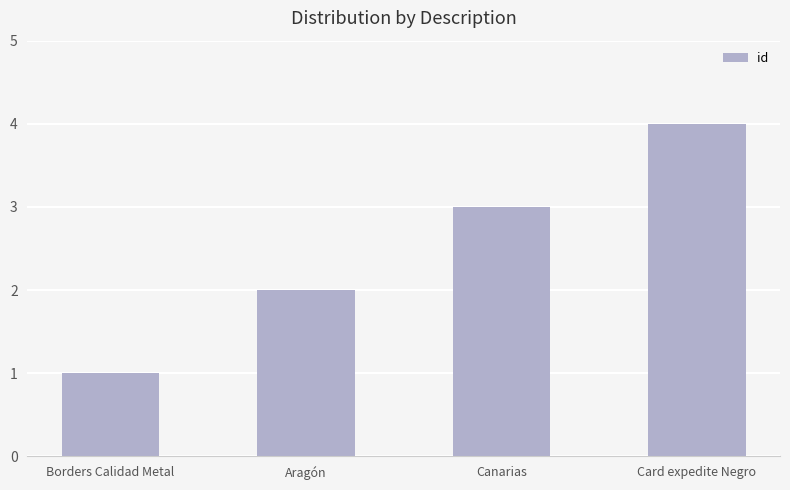

List the labels in order of value, smallest first.

Borders Calidad Metal, Aragón, Canarias, Card expedite Negro